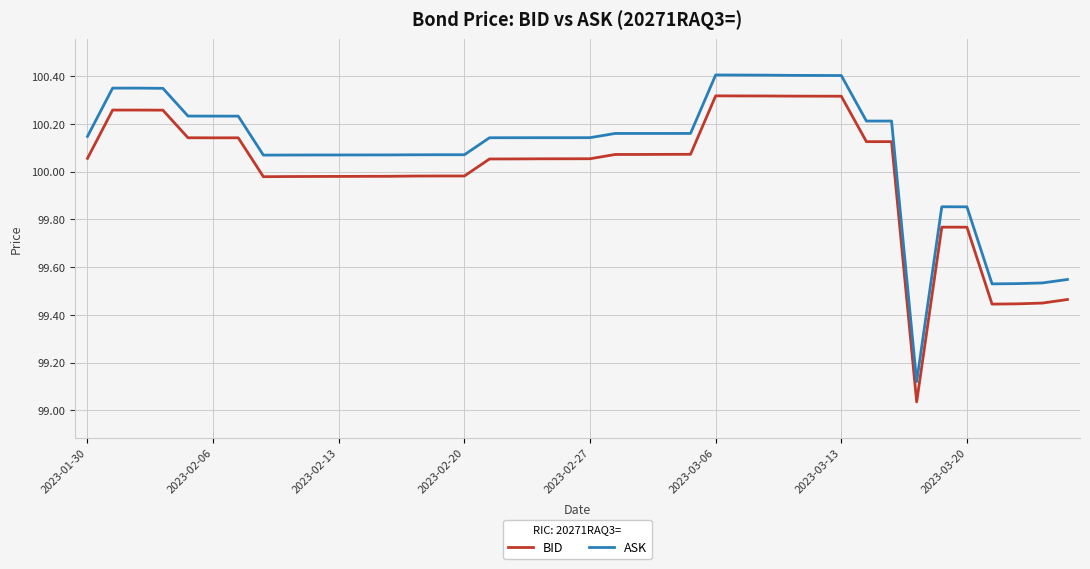

Rank the series by their average value, from highest to lowest.

ASK, BID